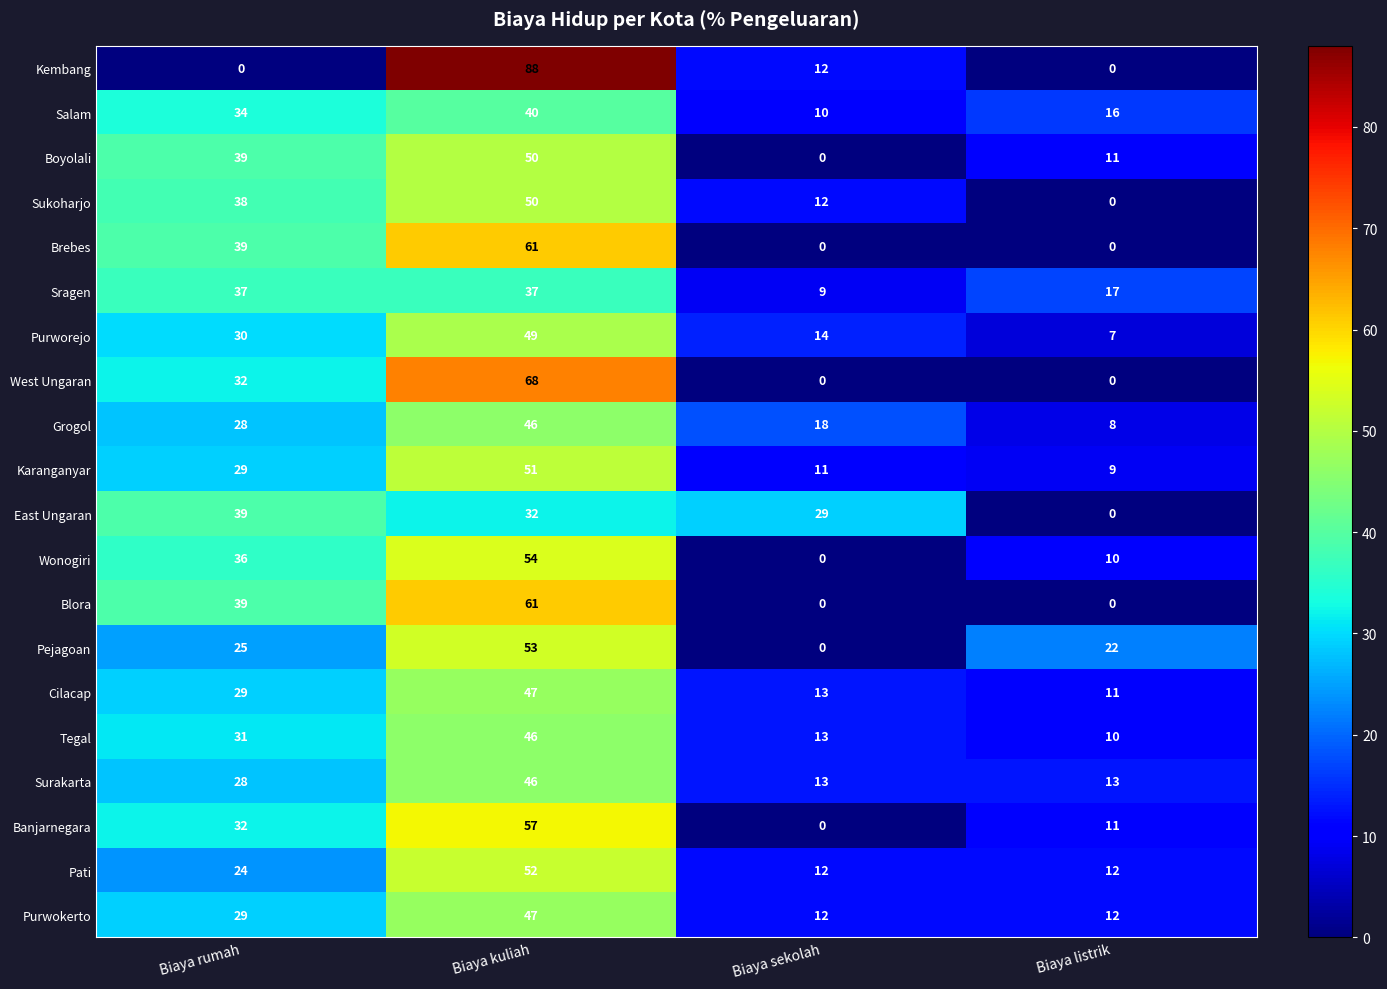

Read the Salam value at Biaya listrik.

16